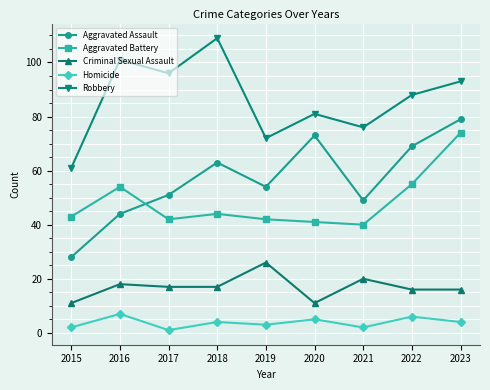

What is the difference between the Aggravated Battery values at 2015 and 2023?

31